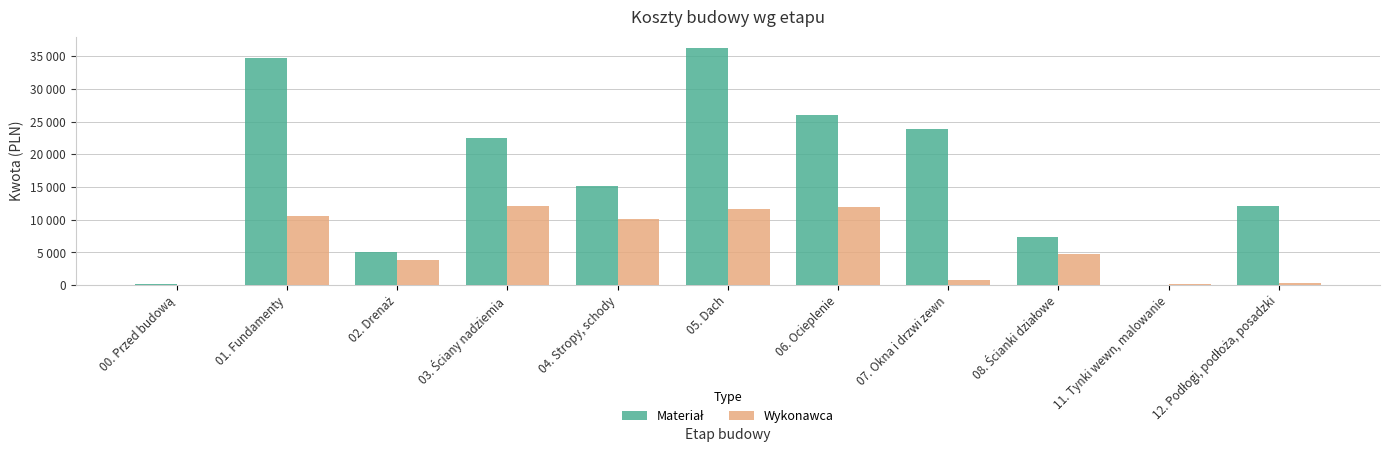

The Materiał series shows 10472.0 at 05. Dach. True or false?

False